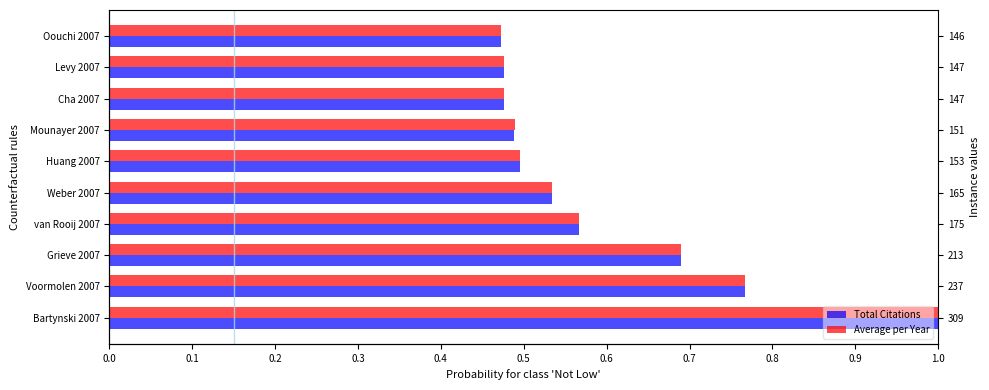

What is the difference between the maximum and second lowest values in the Average per Year series?

0.5